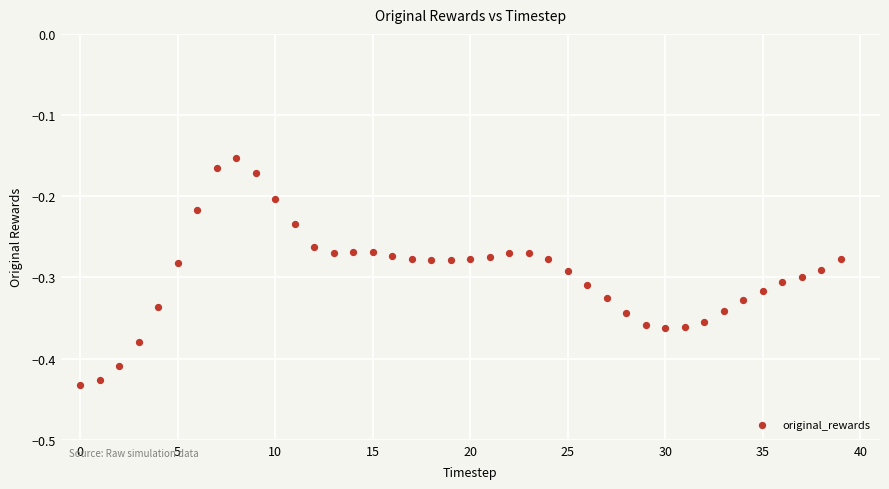

What is the range of Y values (max minus min)?

0.3